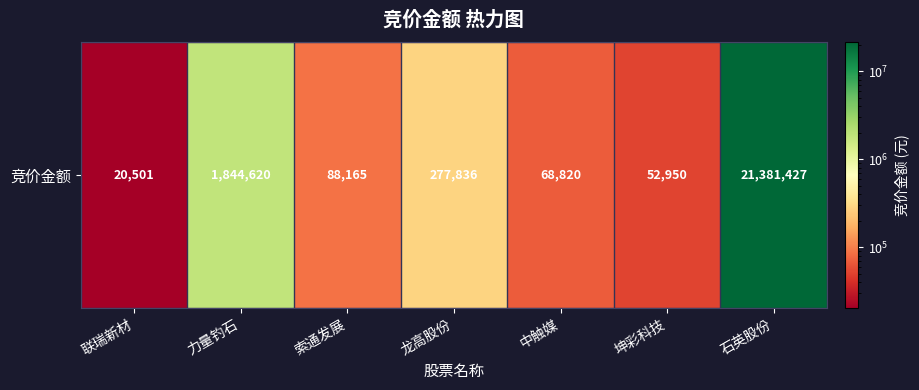

Reading left to right, list all the values displayed in this chart.

20501	1844620	88165	277836	68820	52950	21381427